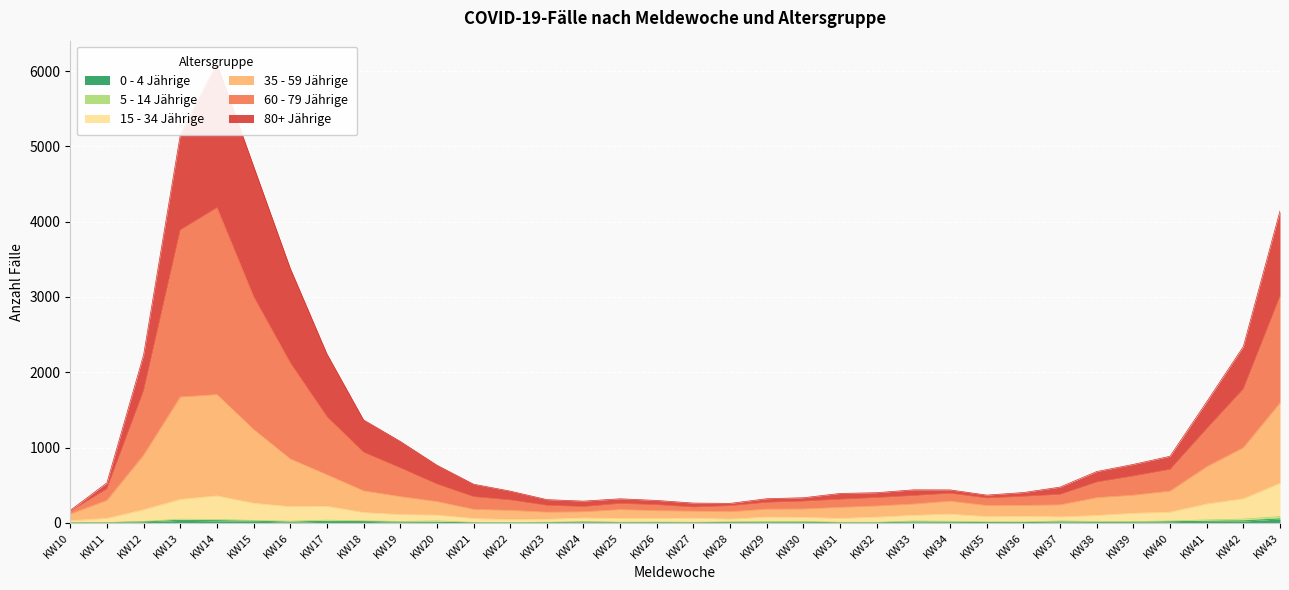

The 60 - 79 Jährige series shows 10078 at KW14. True or false?

False